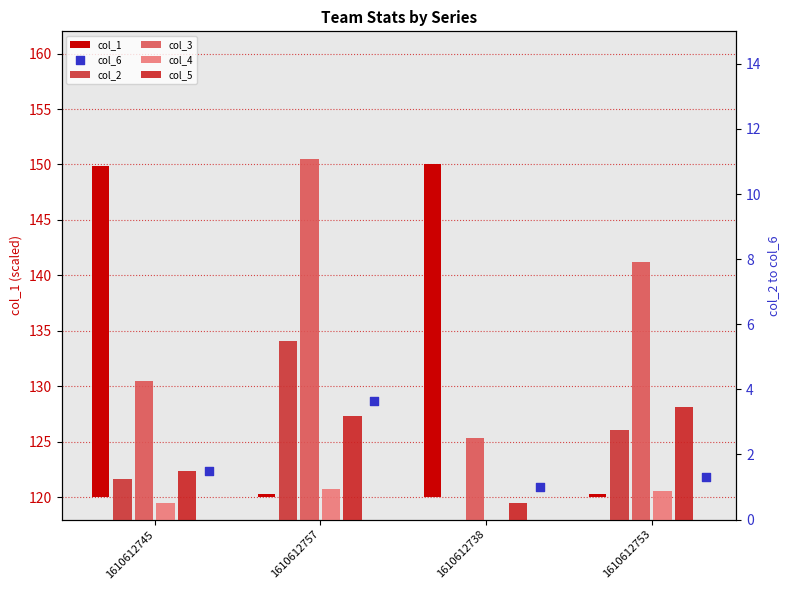

Which series has the largest Y range (max minus min)?

col_3